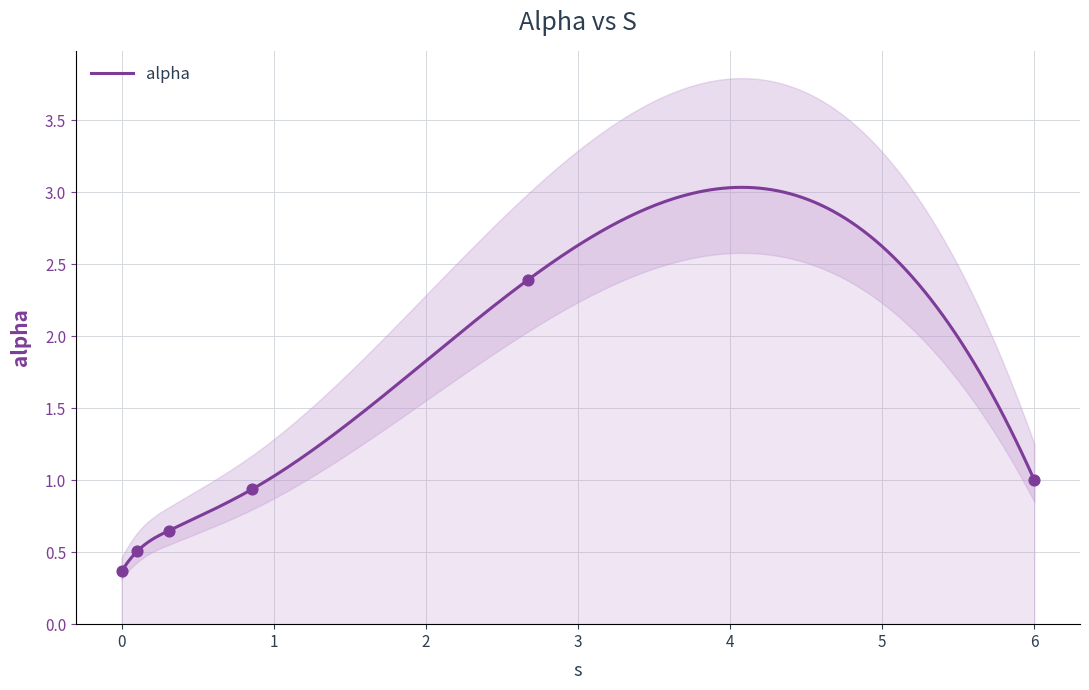

What is the lowest value of the alpha series?

0.4